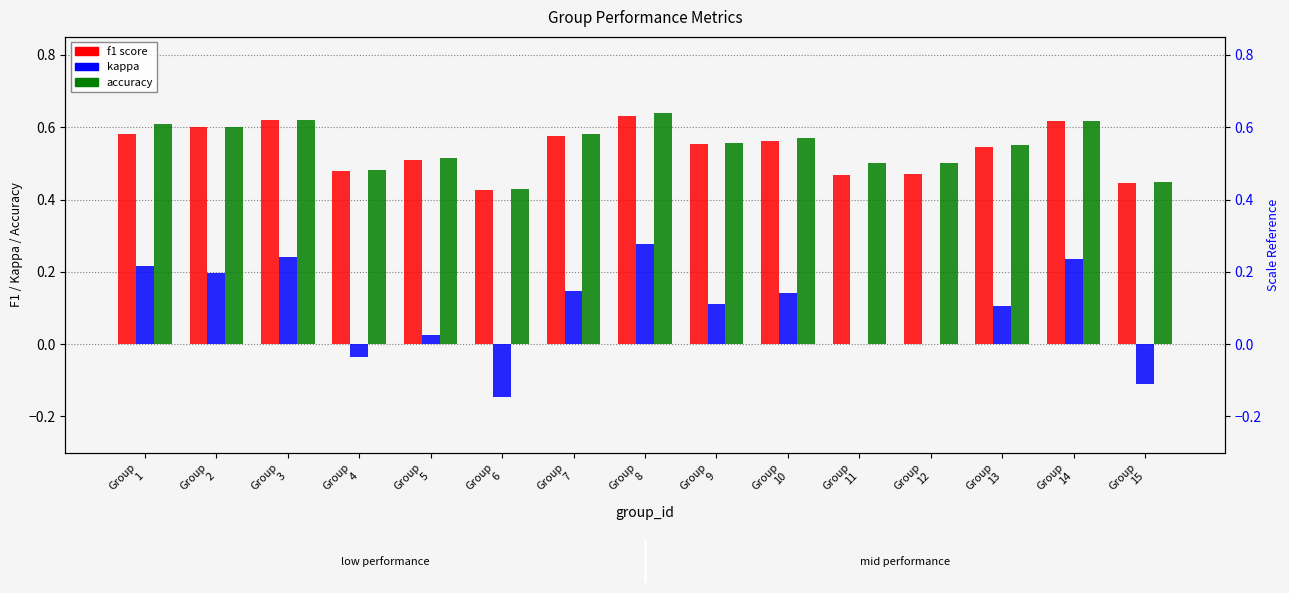

Which series has the widest spread of values?

kappa